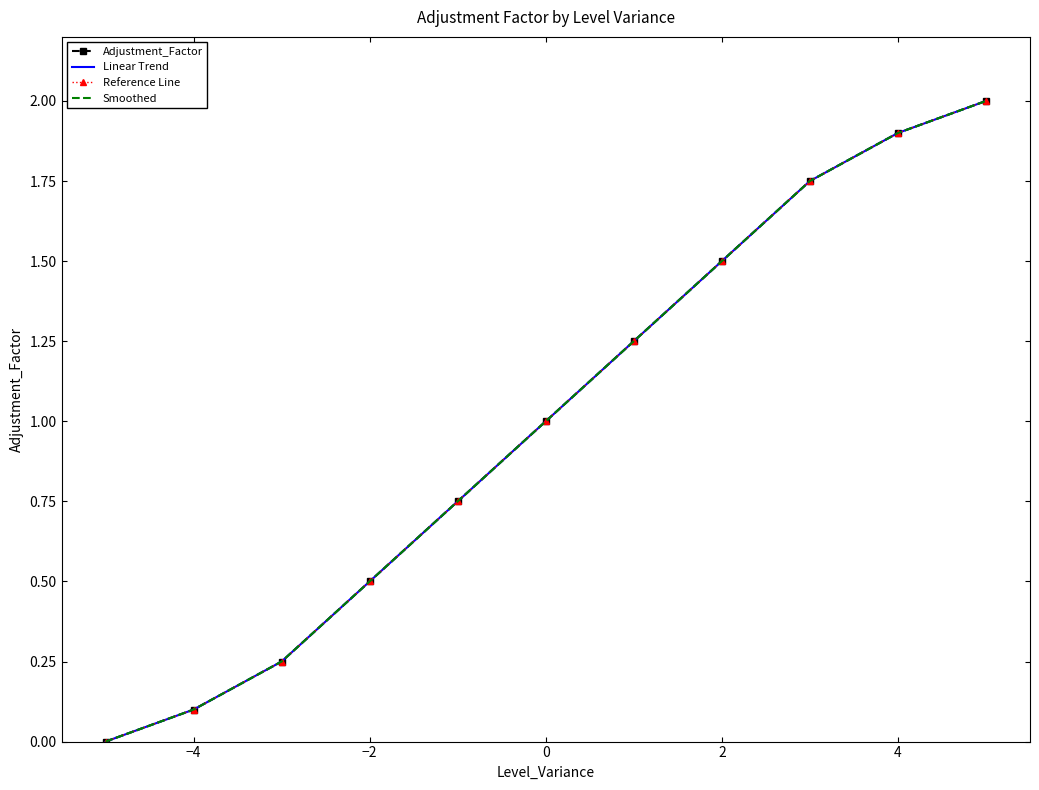

What is the label of the 10th point from the right?

−4